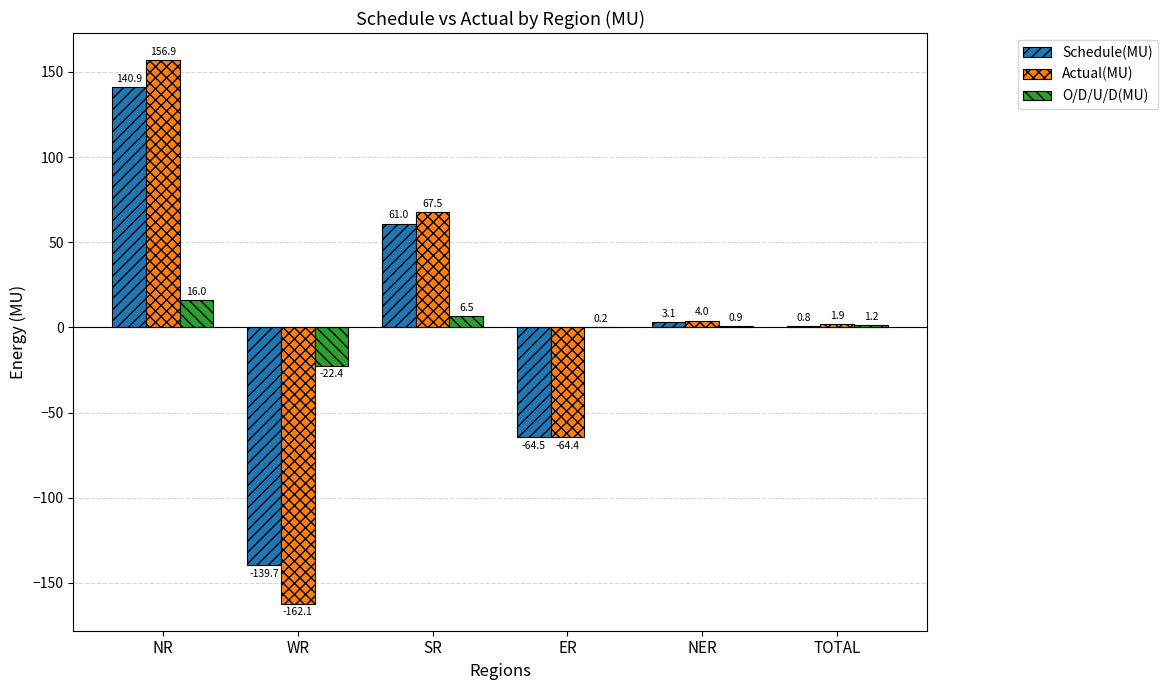

Does the chart contain stacked bars?

No